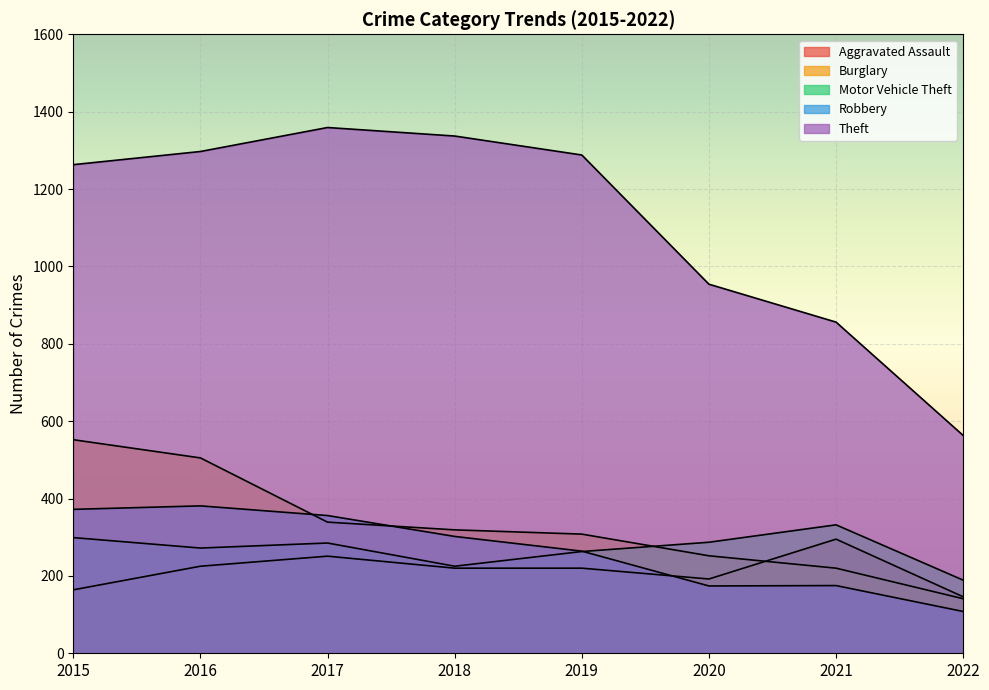

After their last crossing, which series has the higher values: Aggravated Assault or Burglary?

Aggravated Assault